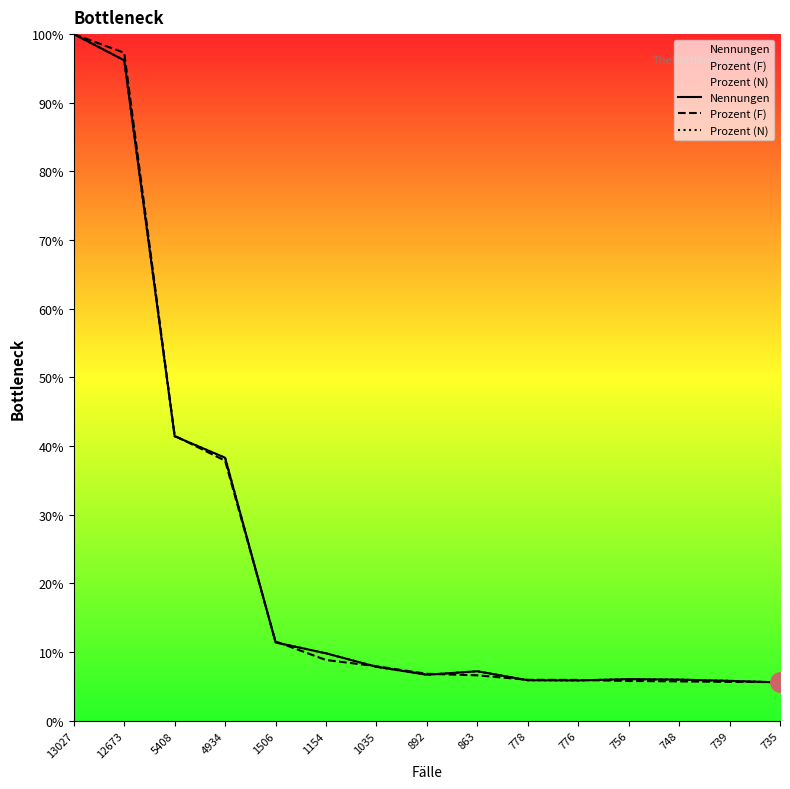

What is the smallest value displayed?

0.1